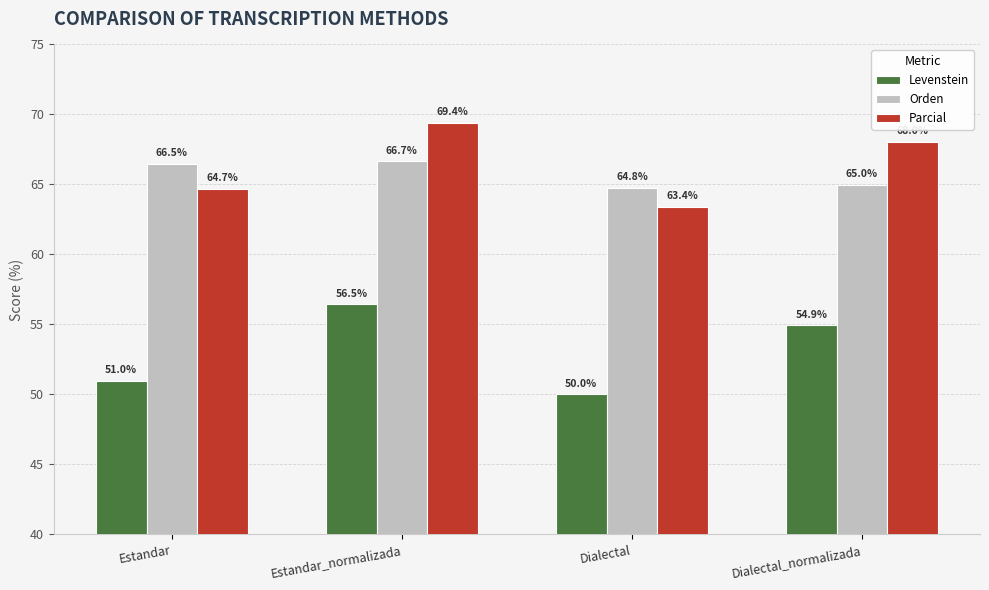

List the series in order of their peak value, lowest first.

Levenstein, Orden, Parcial